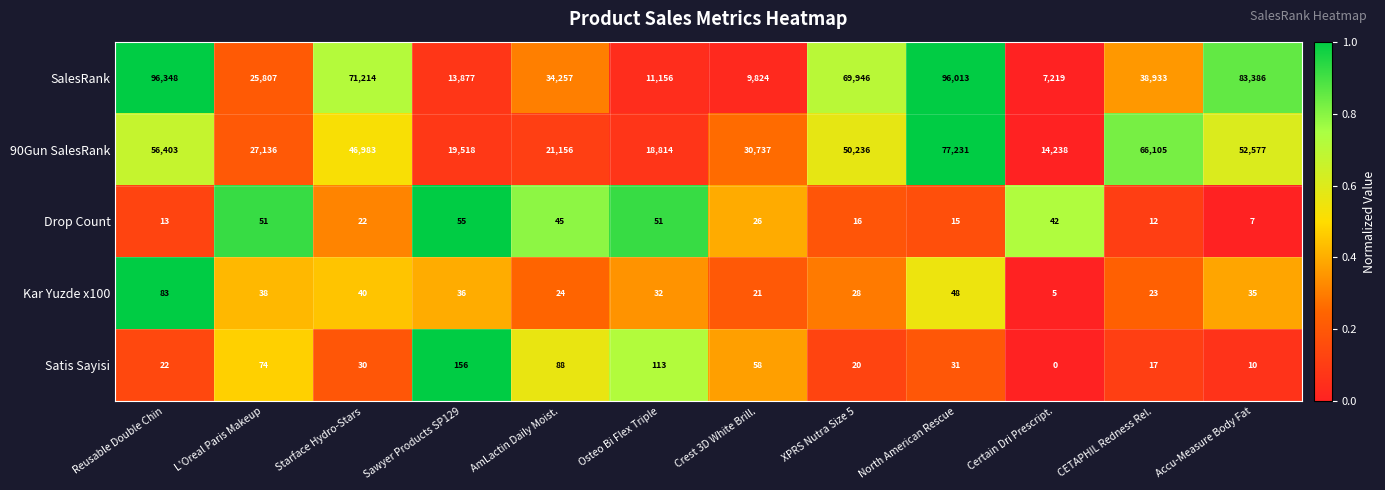

What is the sum of the 90Gun SalesRank values at Certain Dri Prescript. and Accu-Measure Body Fat?

66815